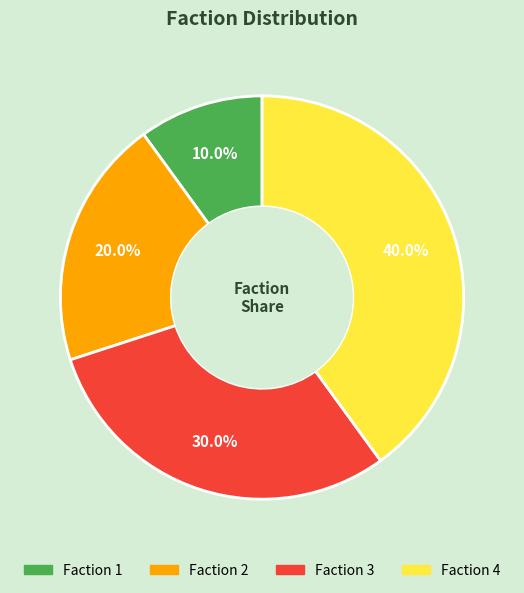

Does any single category account for the majority?

No